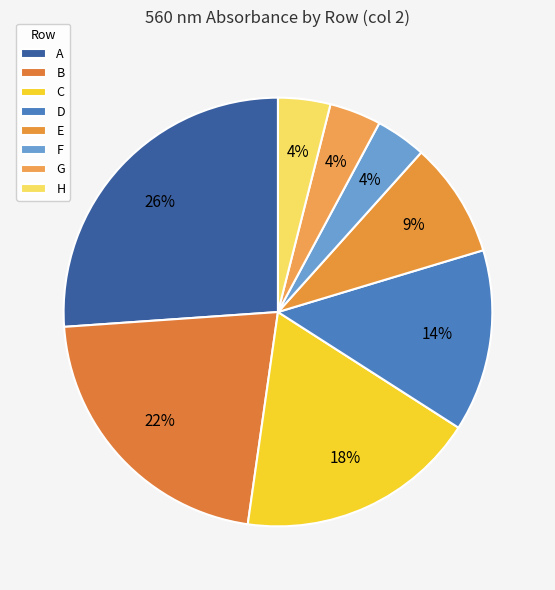

How many slices are in this pie chart?

8